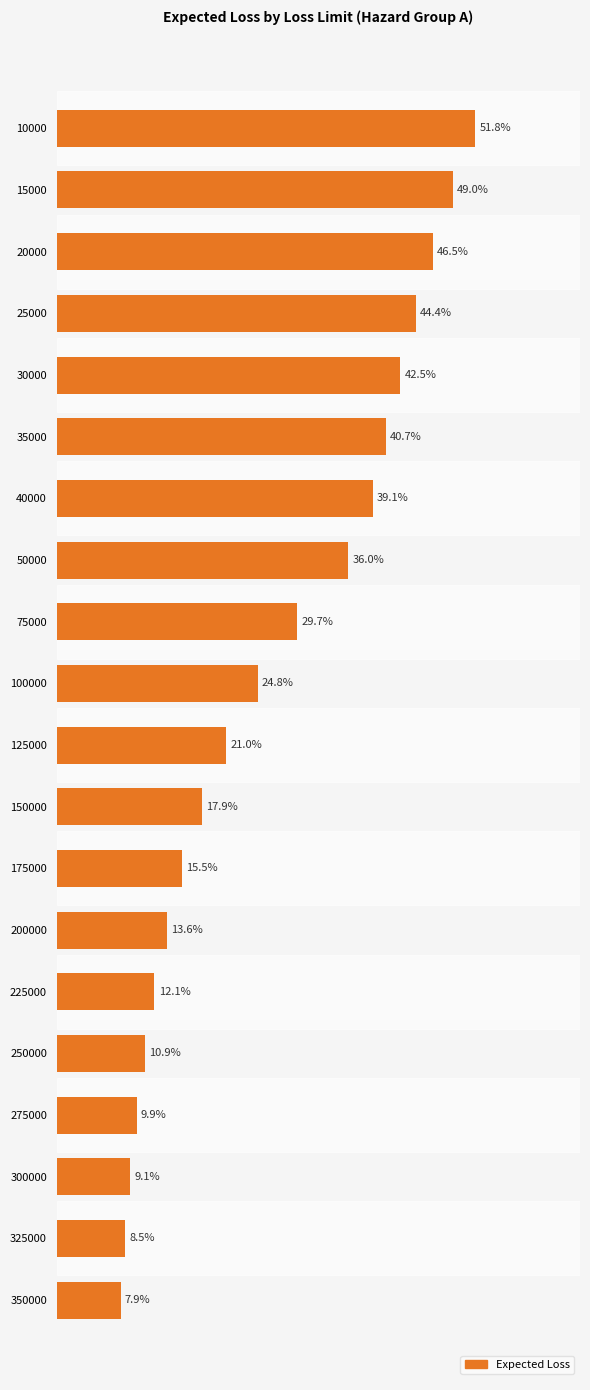

Rank the categories by value from lowest to highest.

350000, 325000, 300000, 275000, 250000, 225000, 200000, 175000, 150000, 125000, 100000, 75000, 50000, 40000, 35000, 30000, 25000, 20000, 15000, 10000